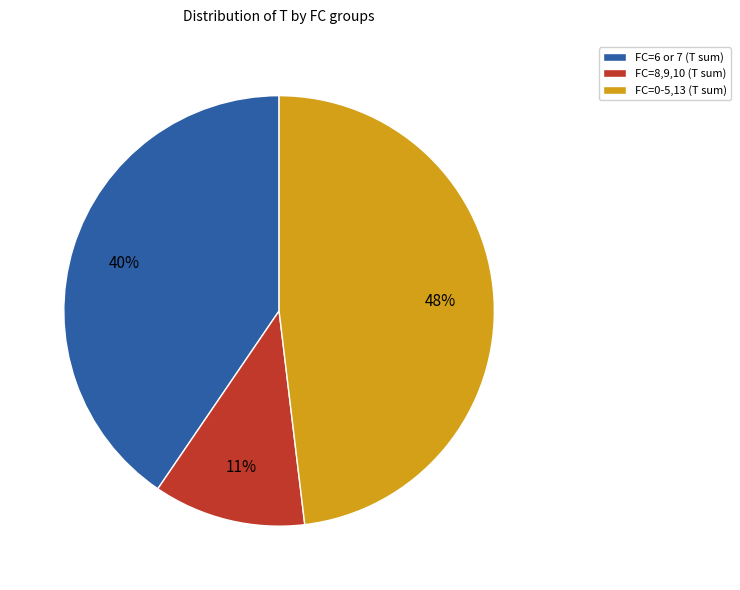

To the nearest percent, what is the average slice percentage?

33%